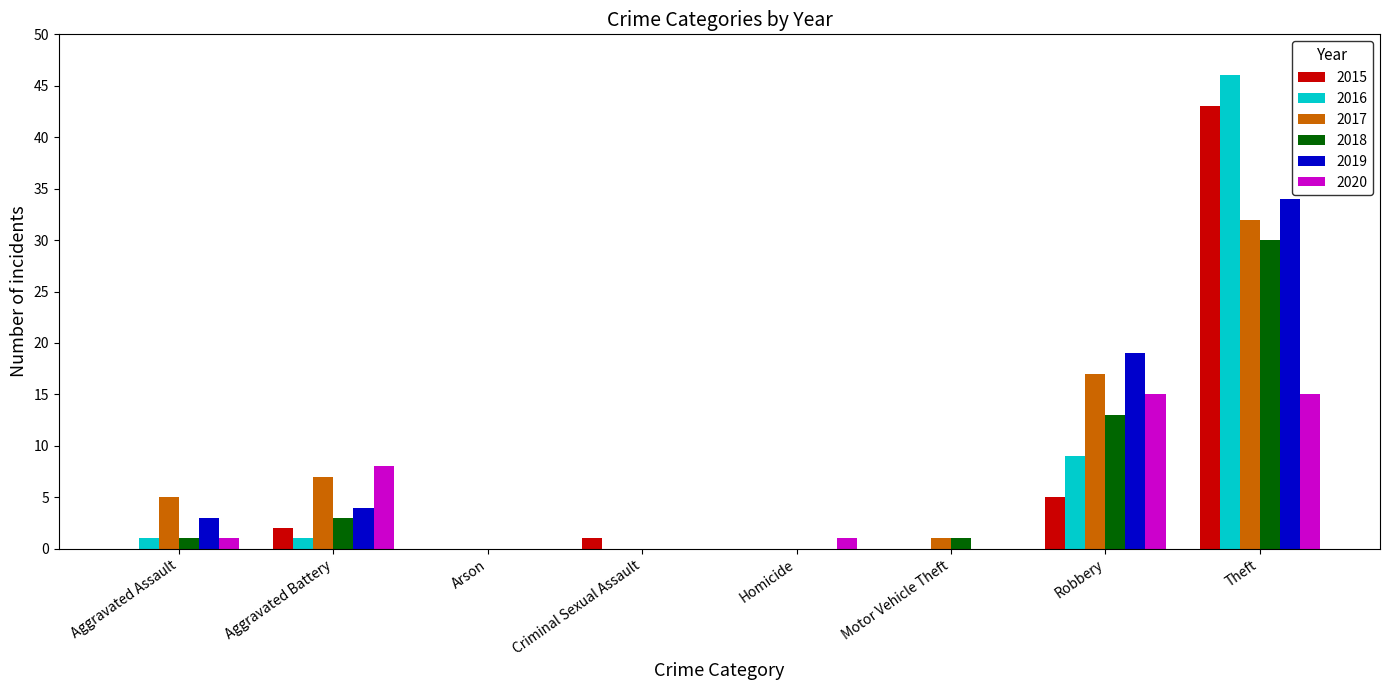

What is the spread (max minus min) of values at Aggravated Battery?

7